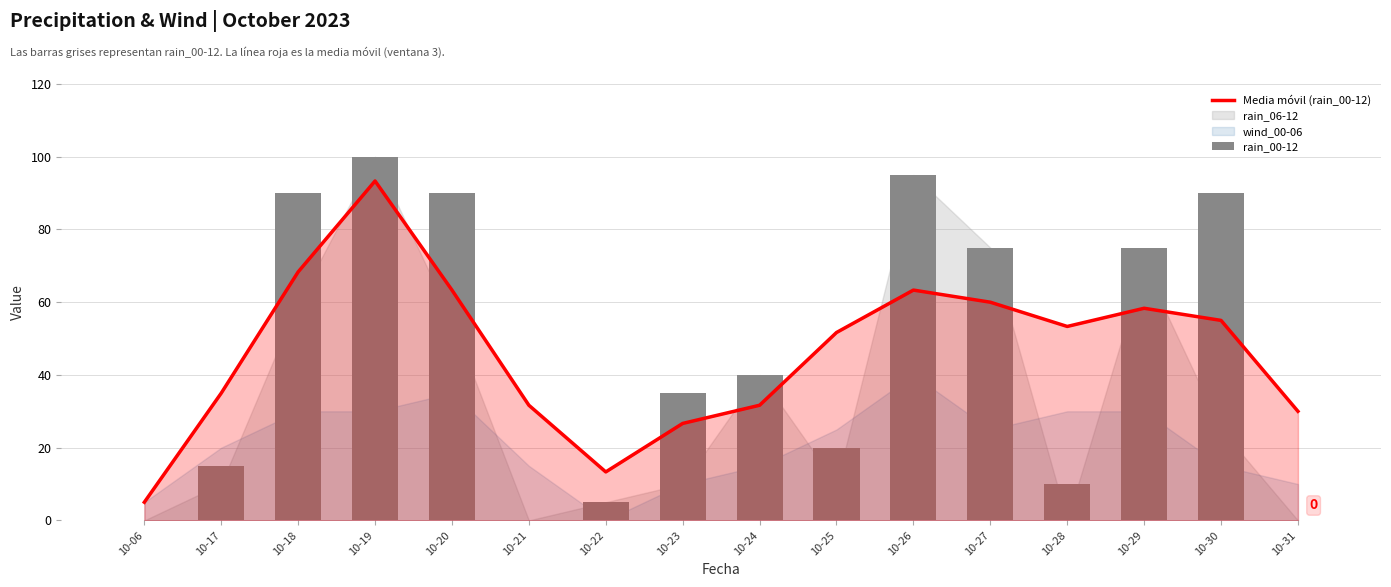

How many data points in Media móvil (rain_00-12) are less than 53?

8